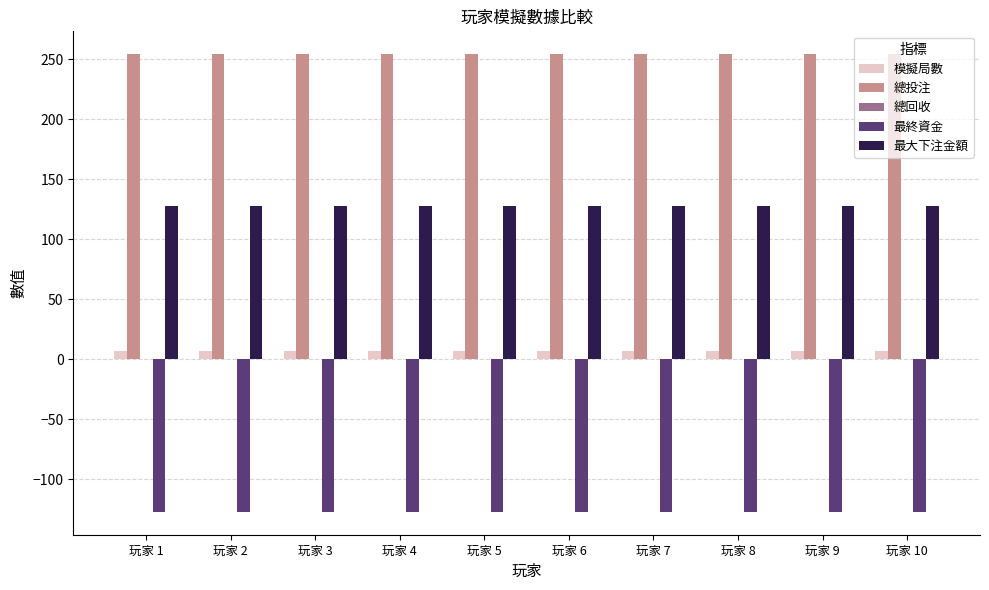

What is the smallest value displayed?

-127